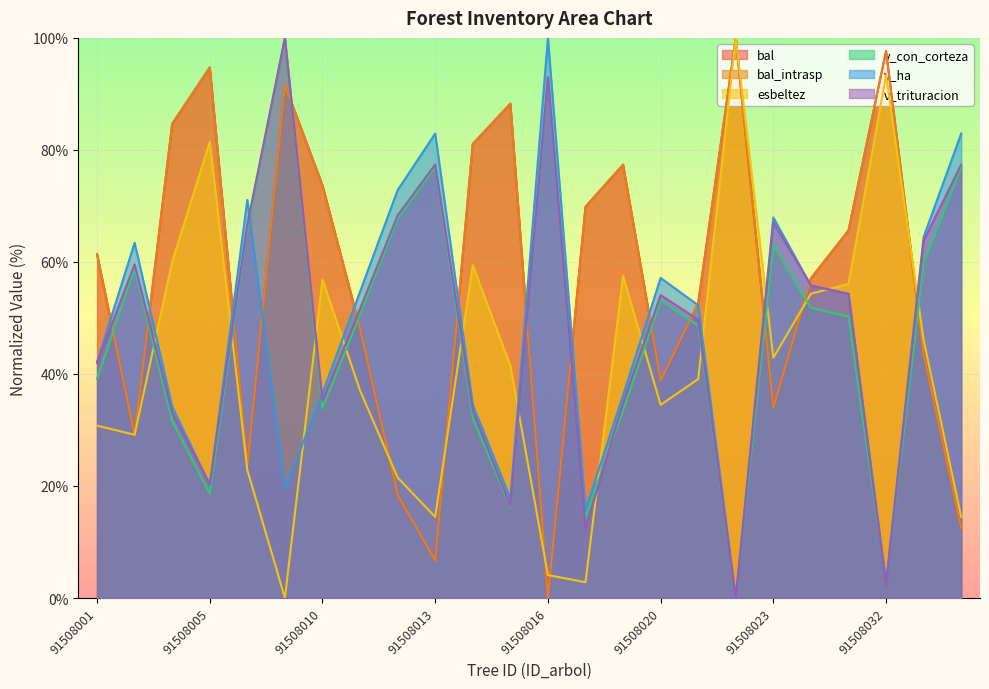

How many positive values does the esbeltez series have?

23